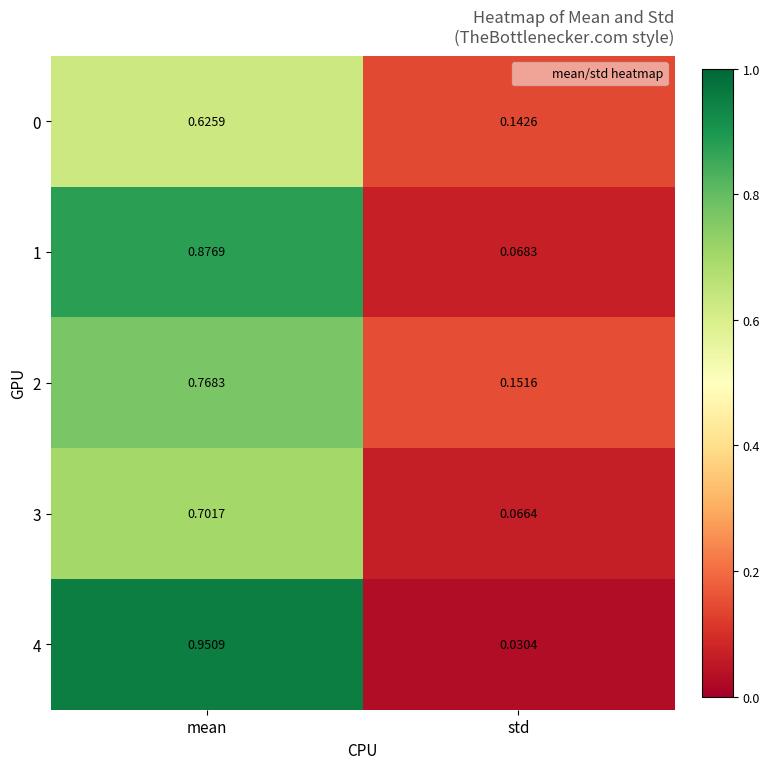

Which series has the widest spread of values?

4